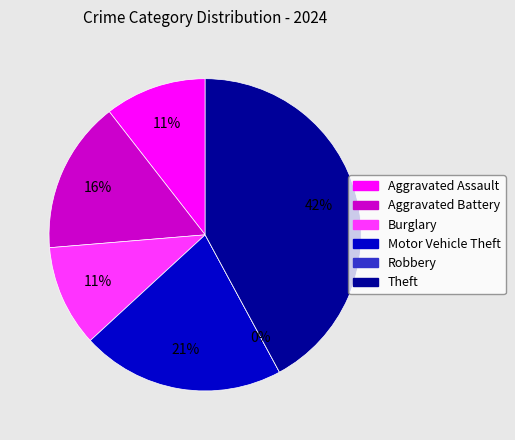

Does any single category account for the majority?

No